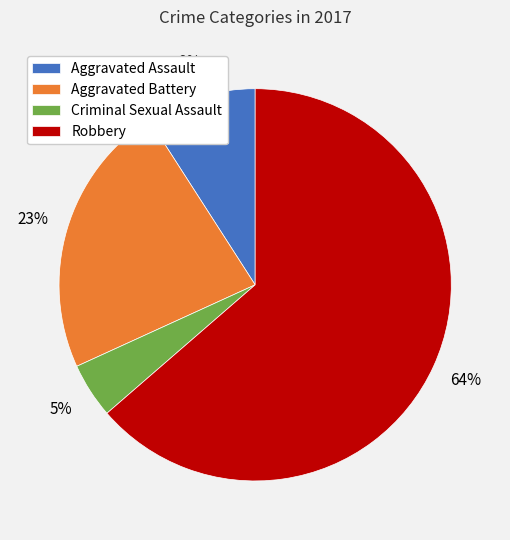

Which has a higher value, Aggravated Battery or Robbery?

Robbery